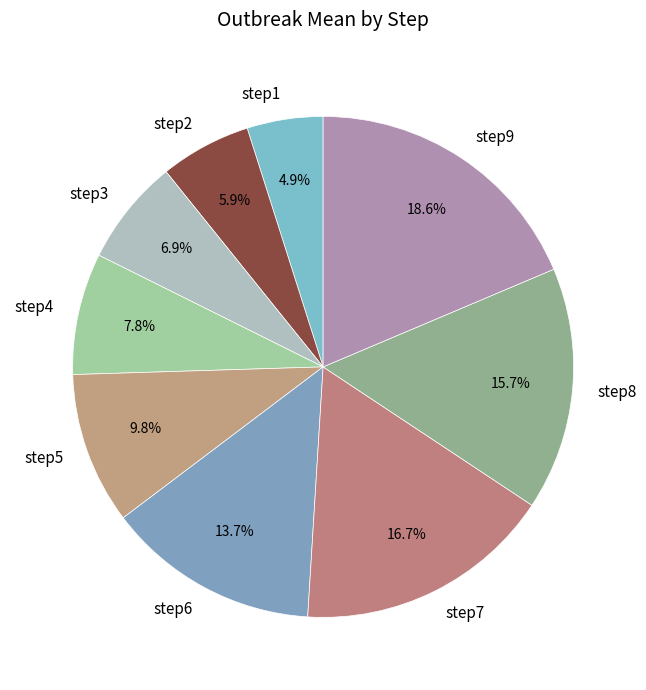

Is there any slice that represents more than half of the pie?

No